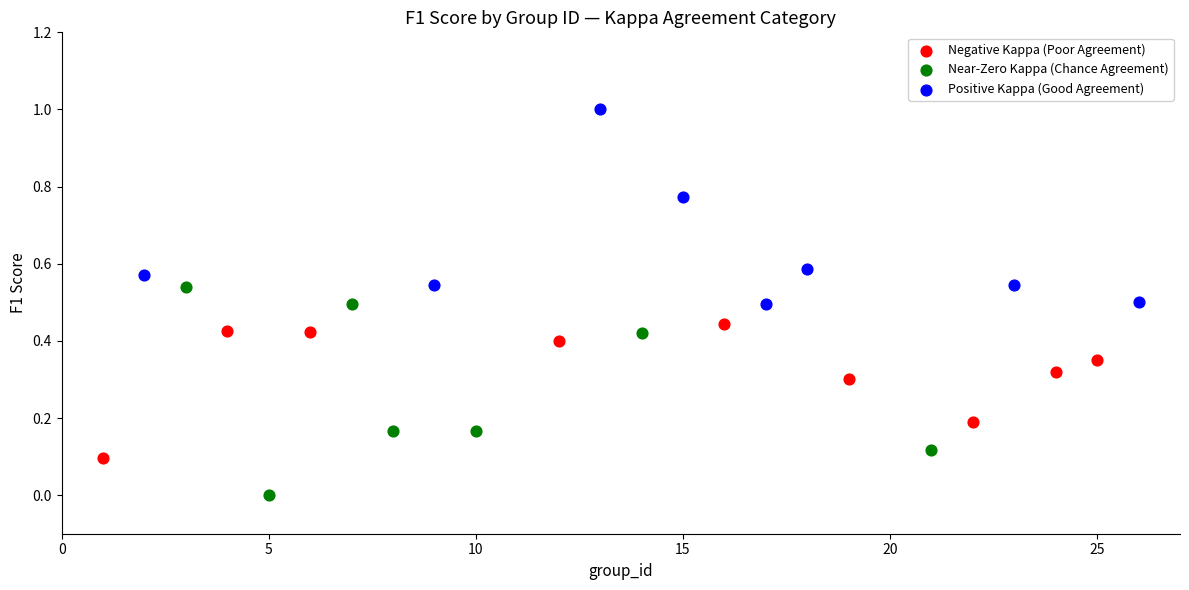

Which series reaches the minimum Y coordinate?

Near-Zero Kappa (Chance Agreement)